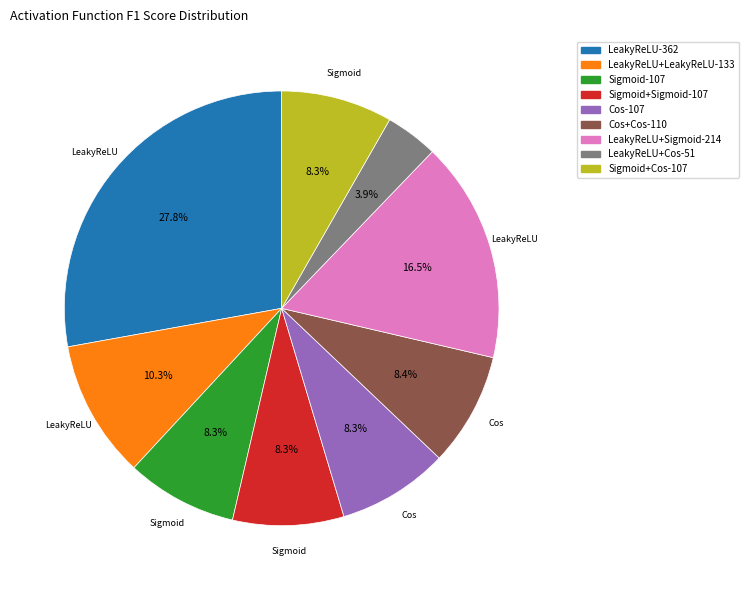

What is the smallest slice in the pie chart?

LeakyReLU+Cos